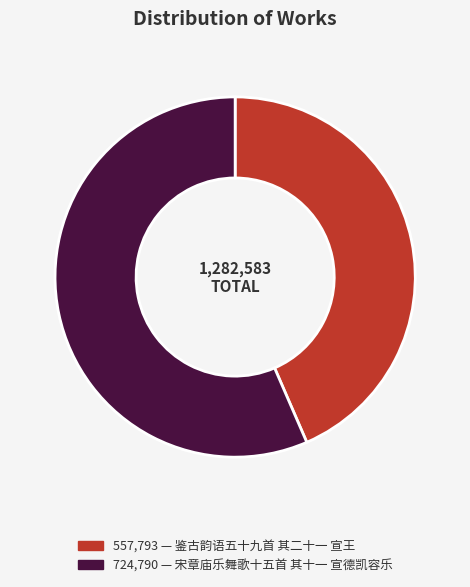

Is there a majority slice in this chart?

Yes